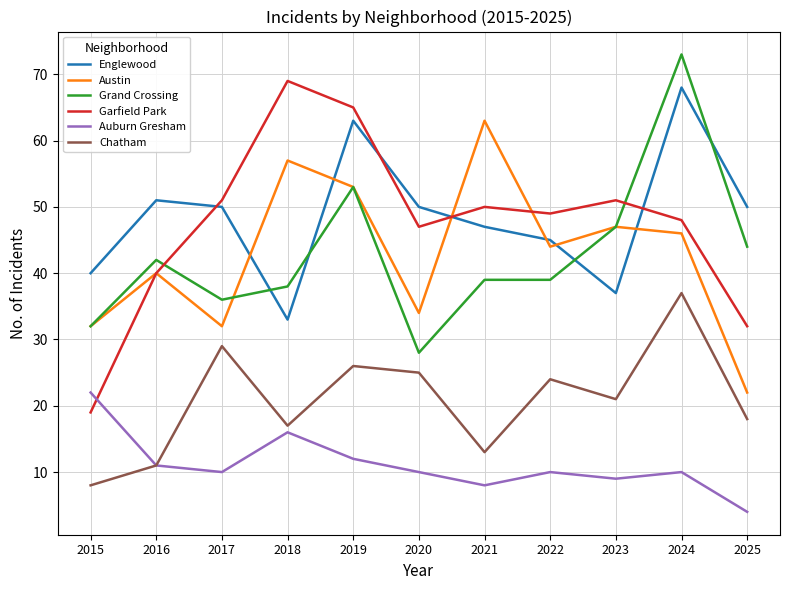

Which series ends up on top after the final intersection of Grand Crossing and Englewood?

Englewood